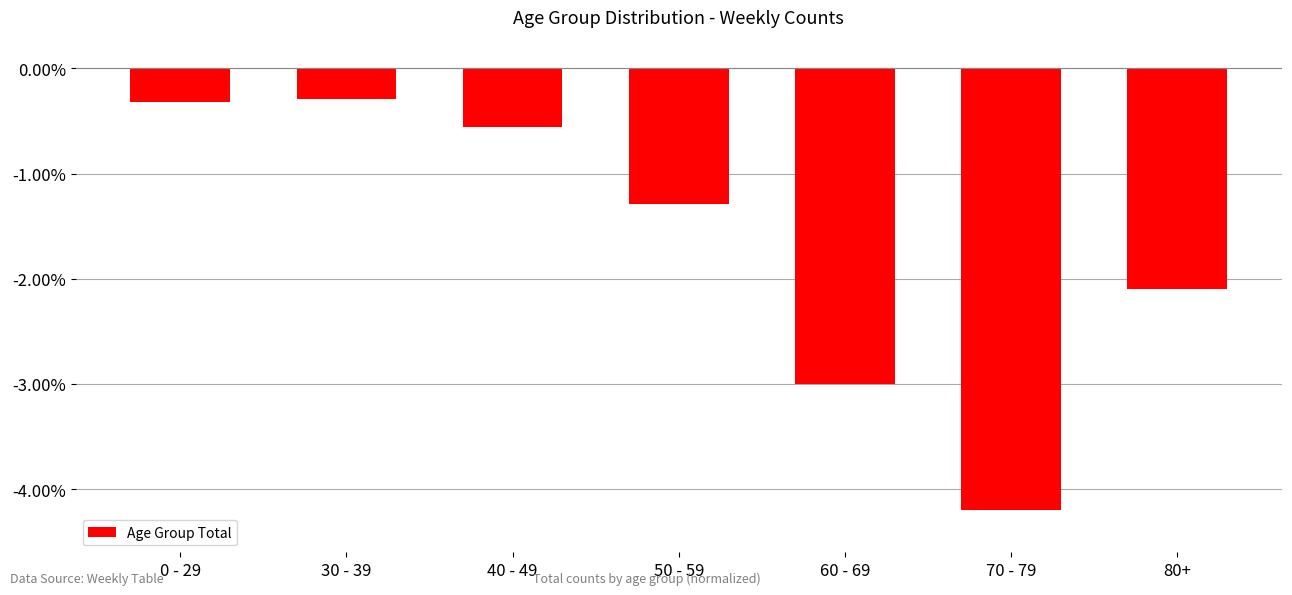

Reading right to left, list all the values displayed in this chart.

80+=-2.1	70 - 79=-4.2	60 - 69=-3.0	50 - 59=-1.3	40 - 49=-0.6	30 - 39=-0.3	0 - 29=-0.3